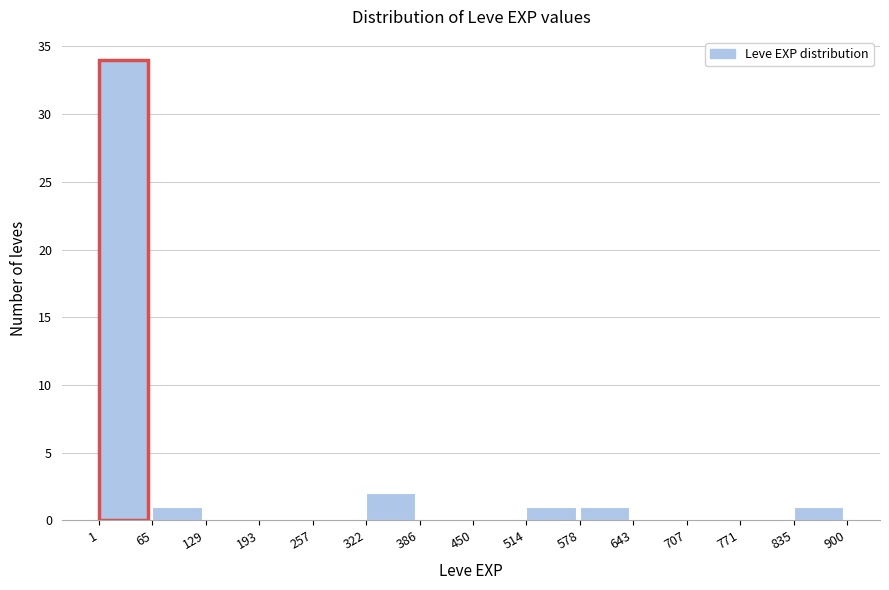

What is the height of the bar covering 578 to 643 on the x-axis? The values are not printed on the chart, so give them approximately, as read against the axis.

1